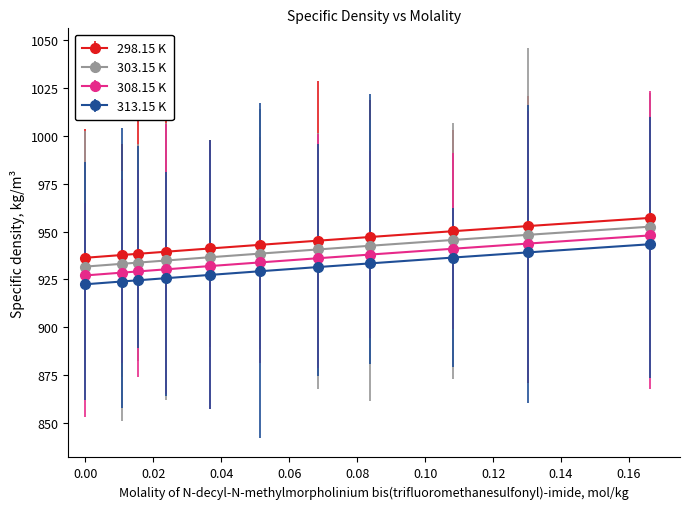

How many data points does each series have?

11